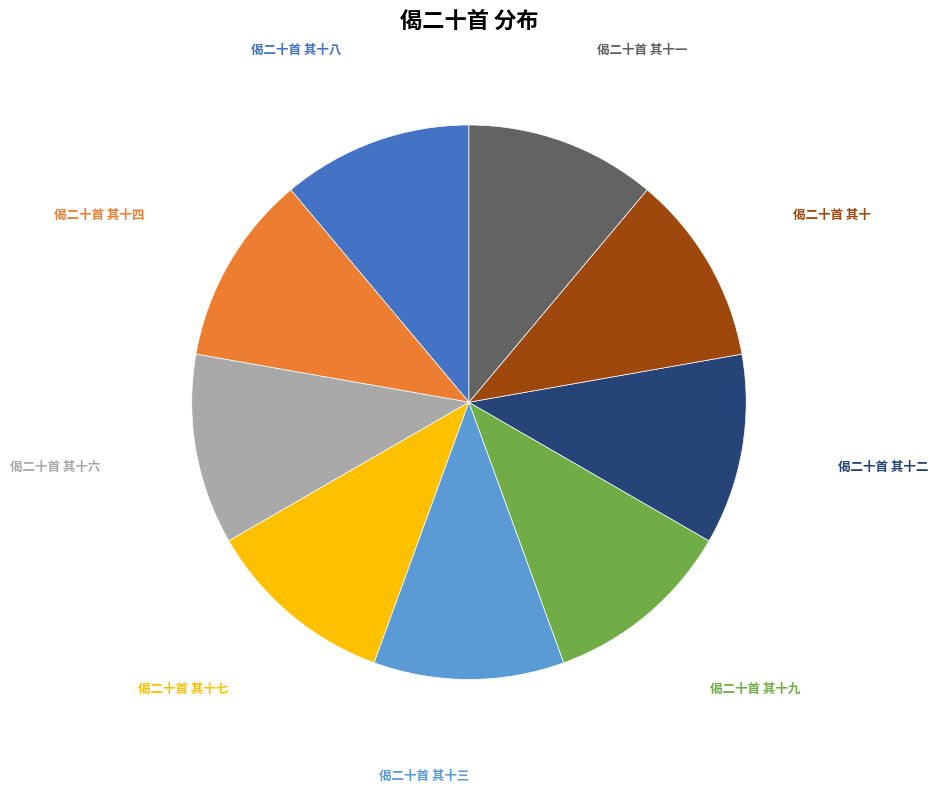

Is there any slice that represents more than half of the pie?

No